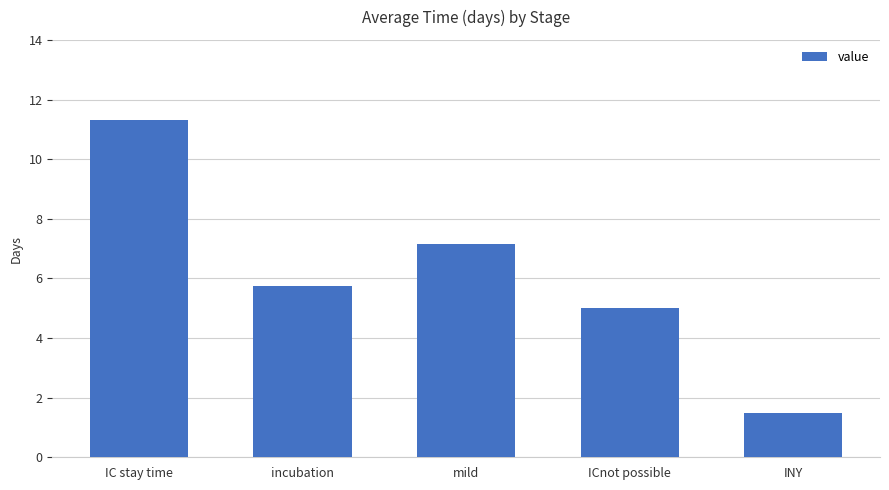

What is the difference between the maximum and minimum values?

9.8